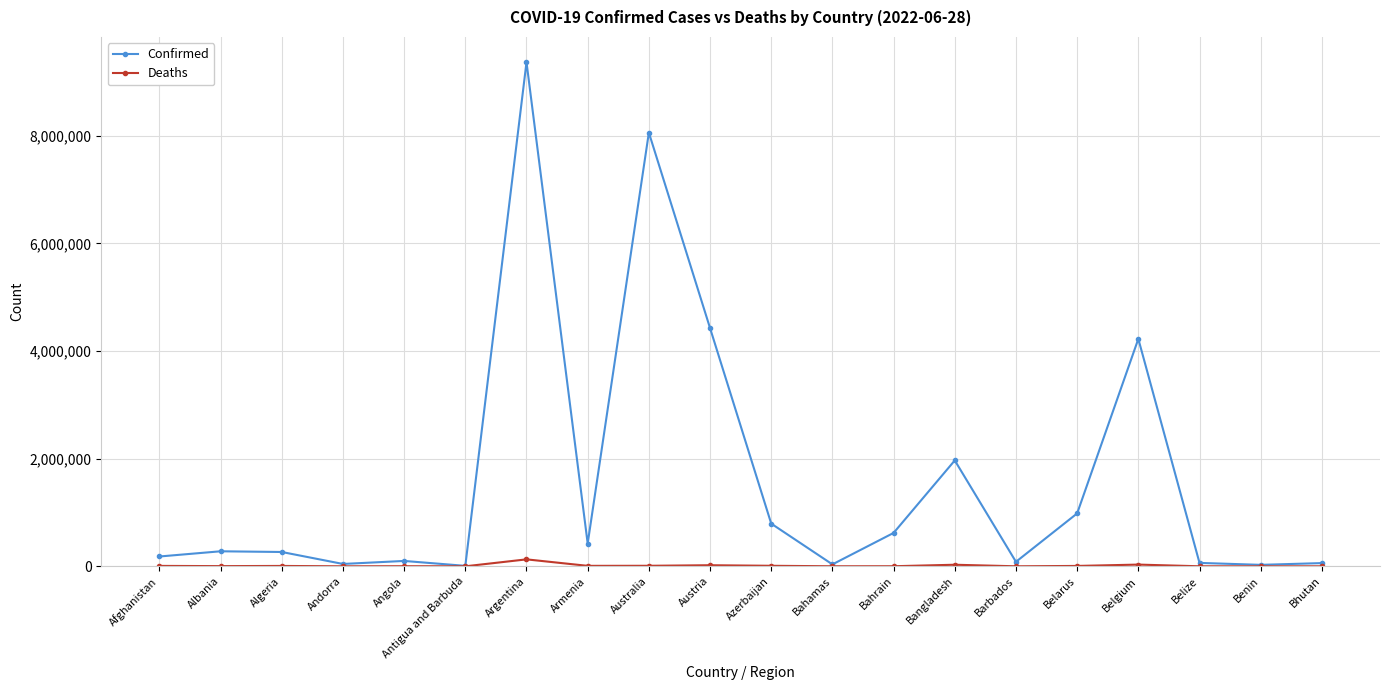

The value of Deaths at Armenia is 8629. True or false?

True